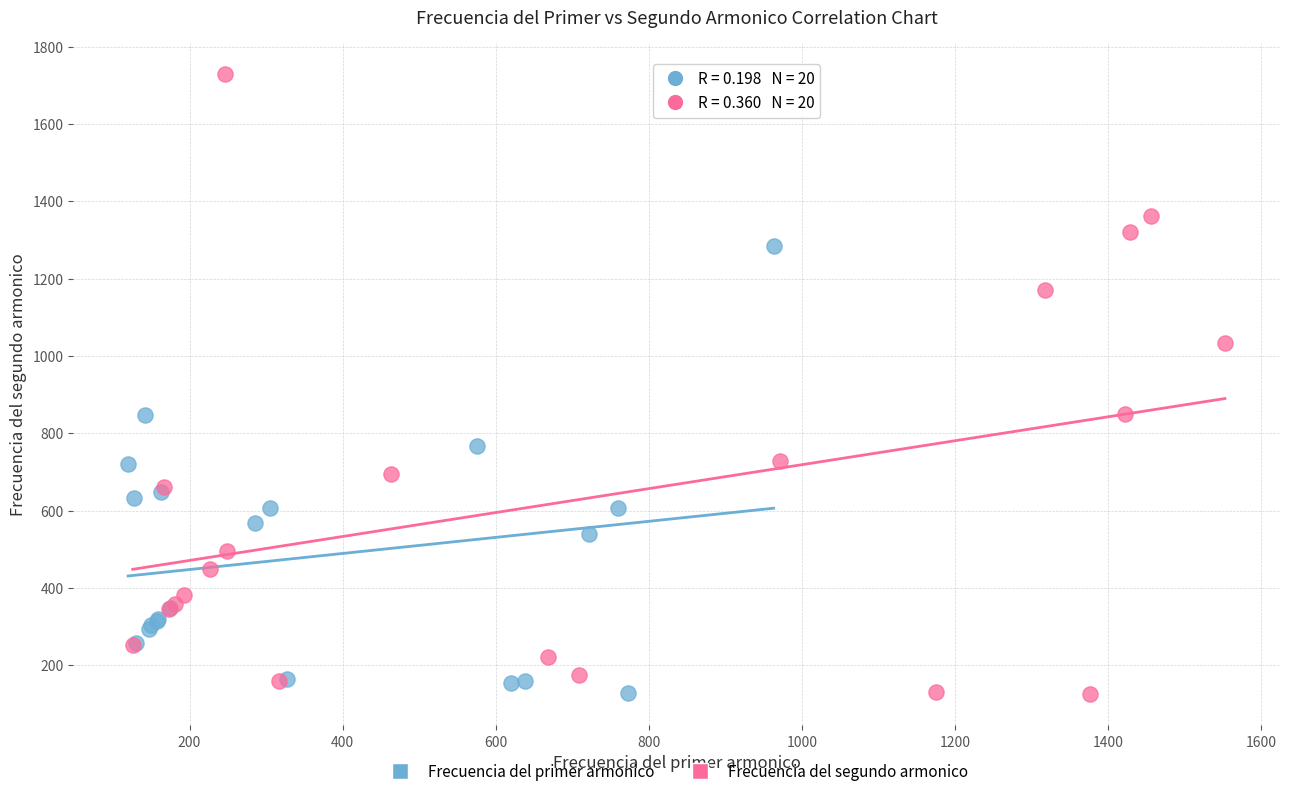

Which series has the widest spread of Y values?

Frecuencia del segundo armonico